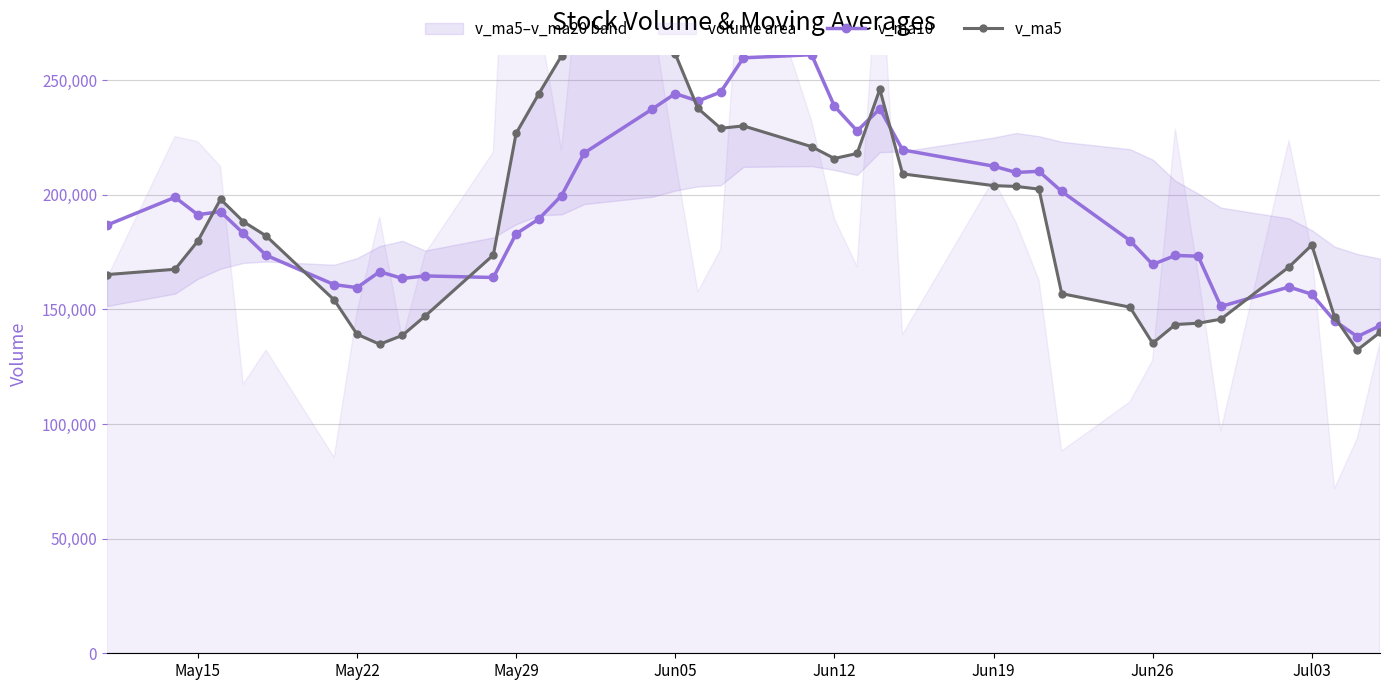

True or false: v_ma10 has a value of 36045.0 at 37.

False